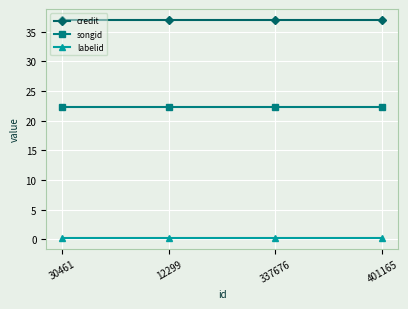

What is the label of the 4th point from the left?

401165